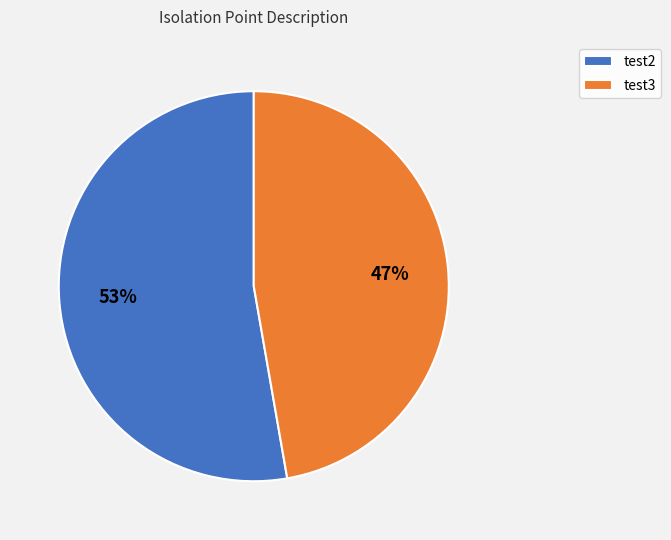

Is it true that test2 is 53% of the pie?

True